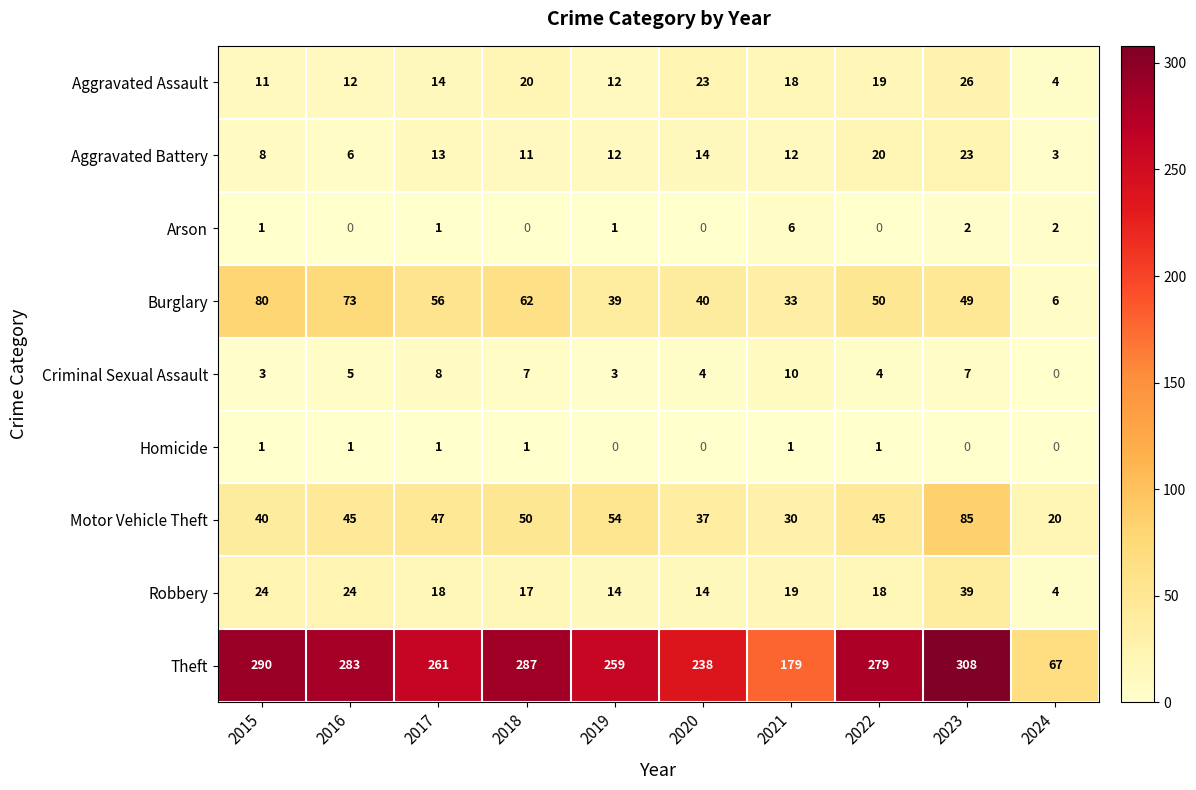

What is the approximate value of Aggravated Battery at 2021?

12